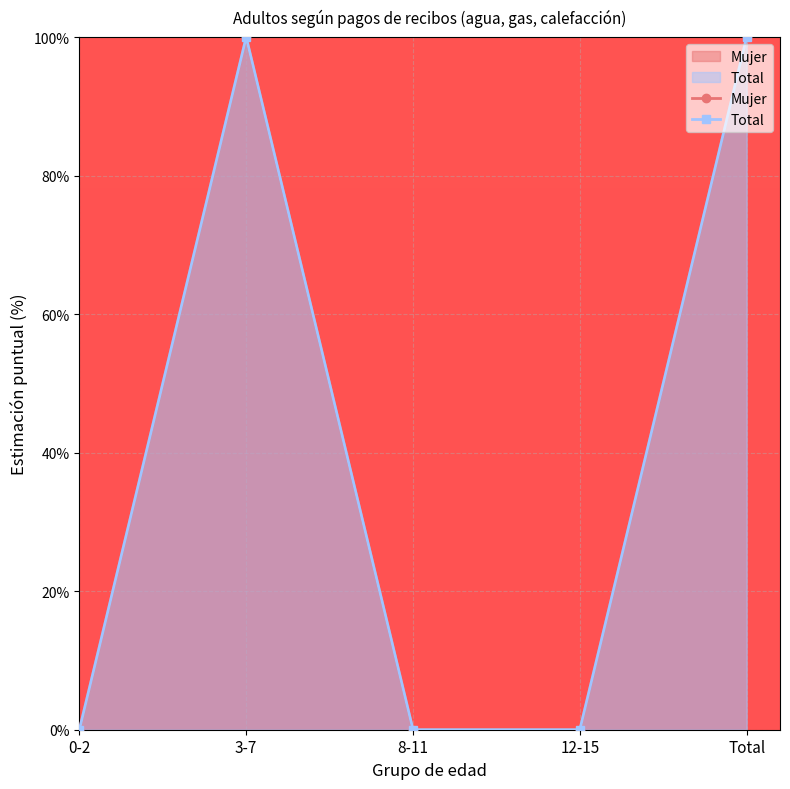

How many categories are shown in the chart?

5